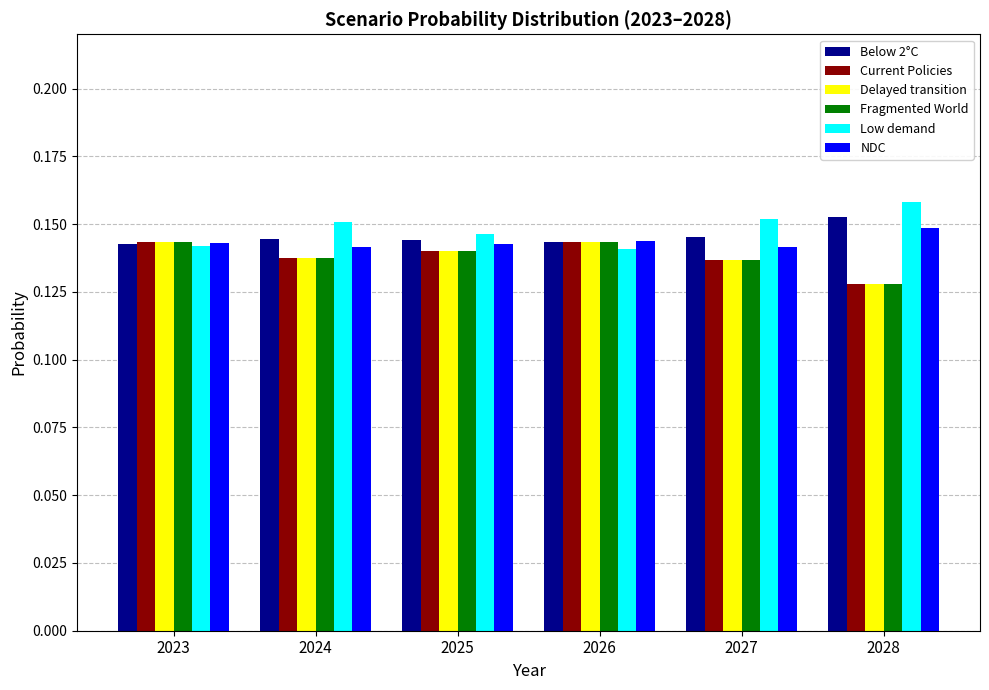

How many bars are there in total?

36